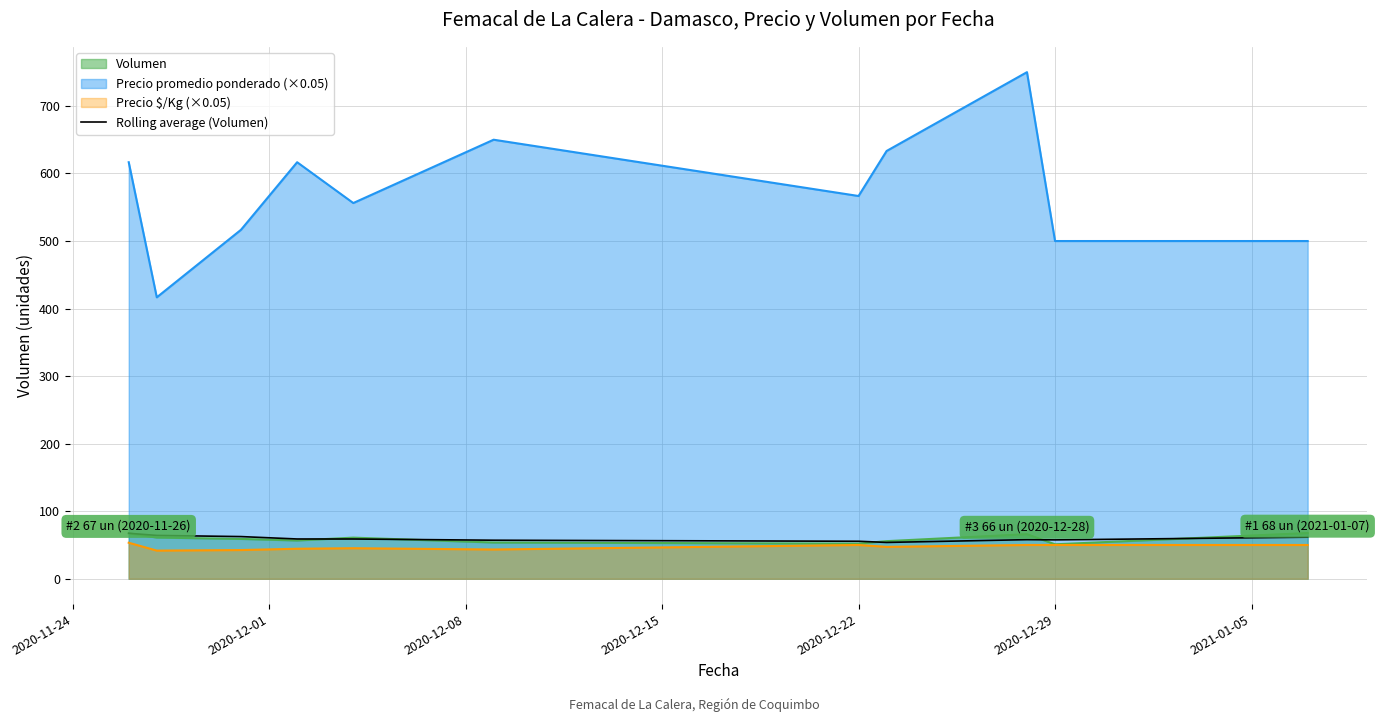

How many data points are less than 58?

5